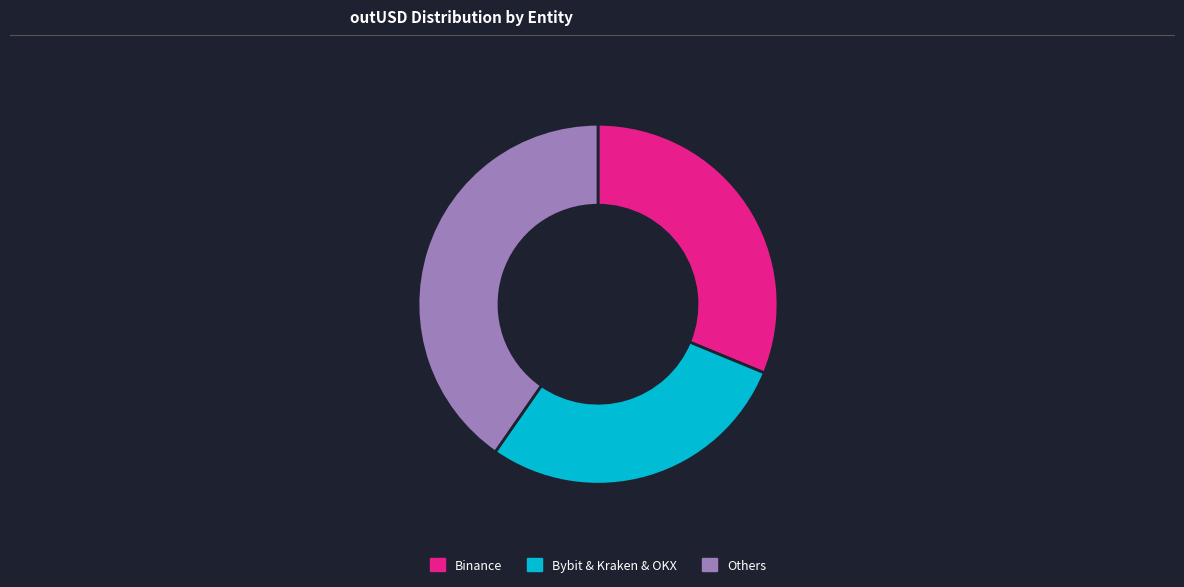

Which has a higher value, Others or Bybit & Kraken & OKX?

Others